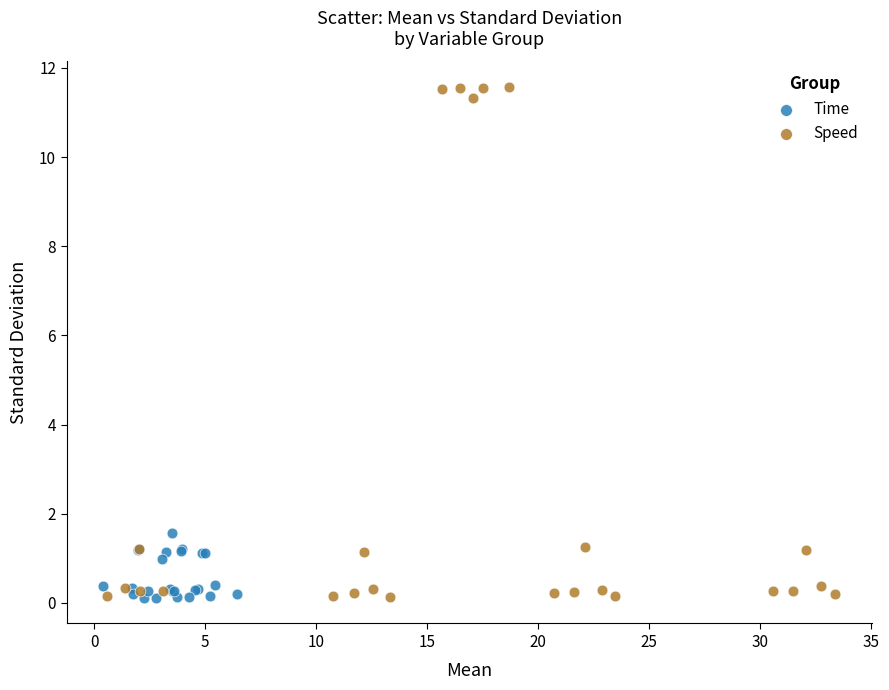

Which series reaches the maximum Y coordinate?

Speed